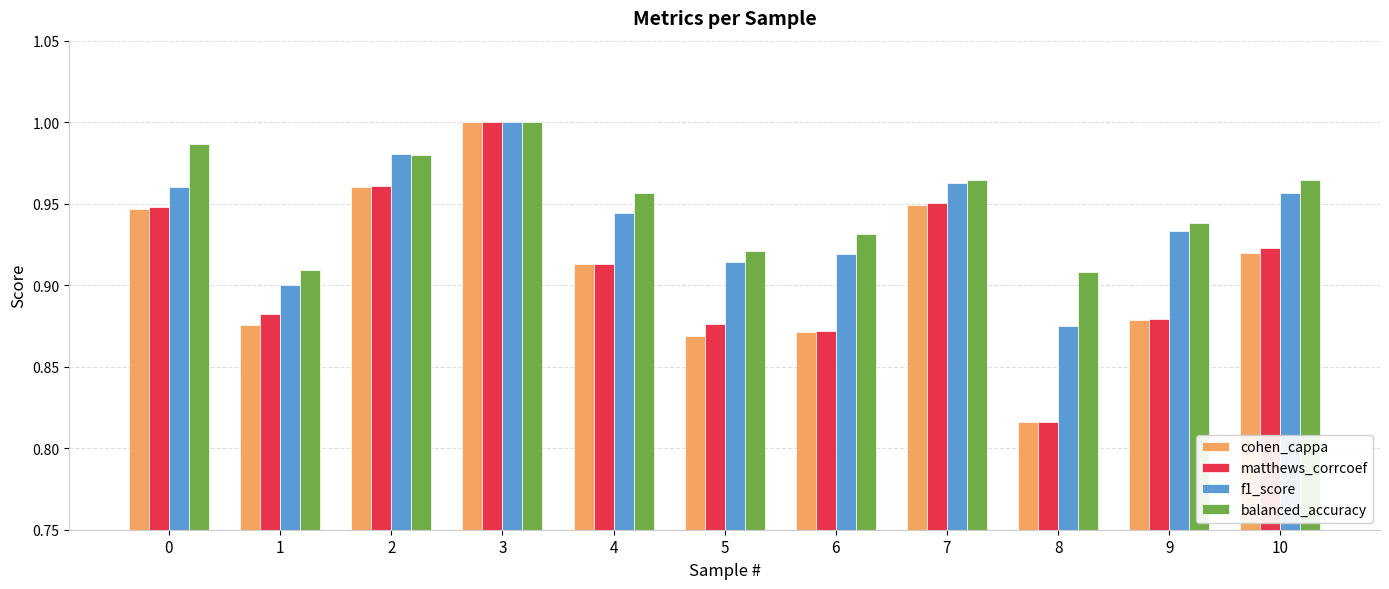

Between 3 and 6, which series saw the biggest shift?

cohen_cappa